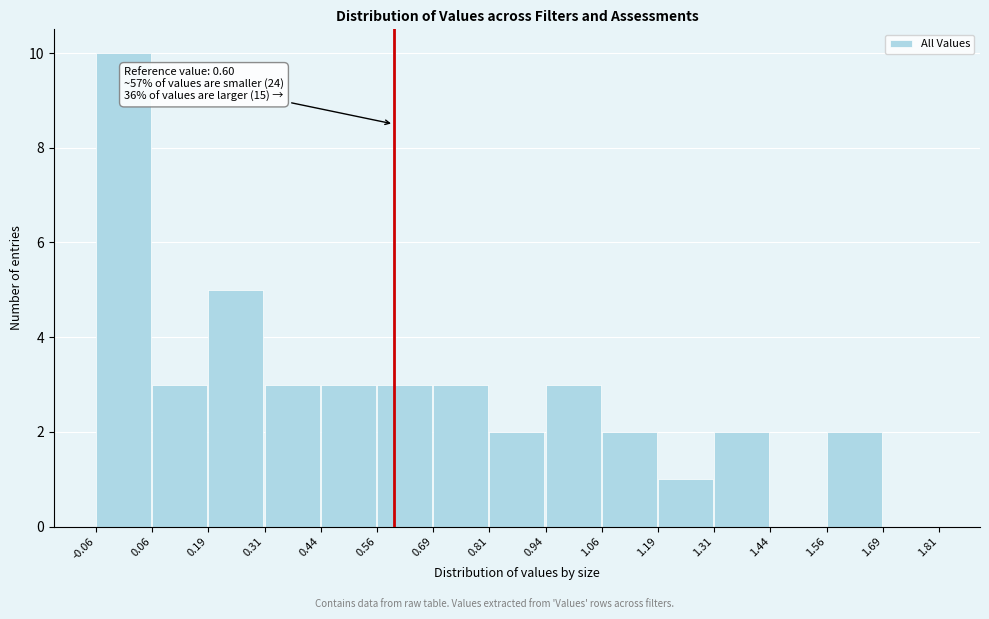

Which range on the x-axis has the tallest bar?

-0.06 to 0.06